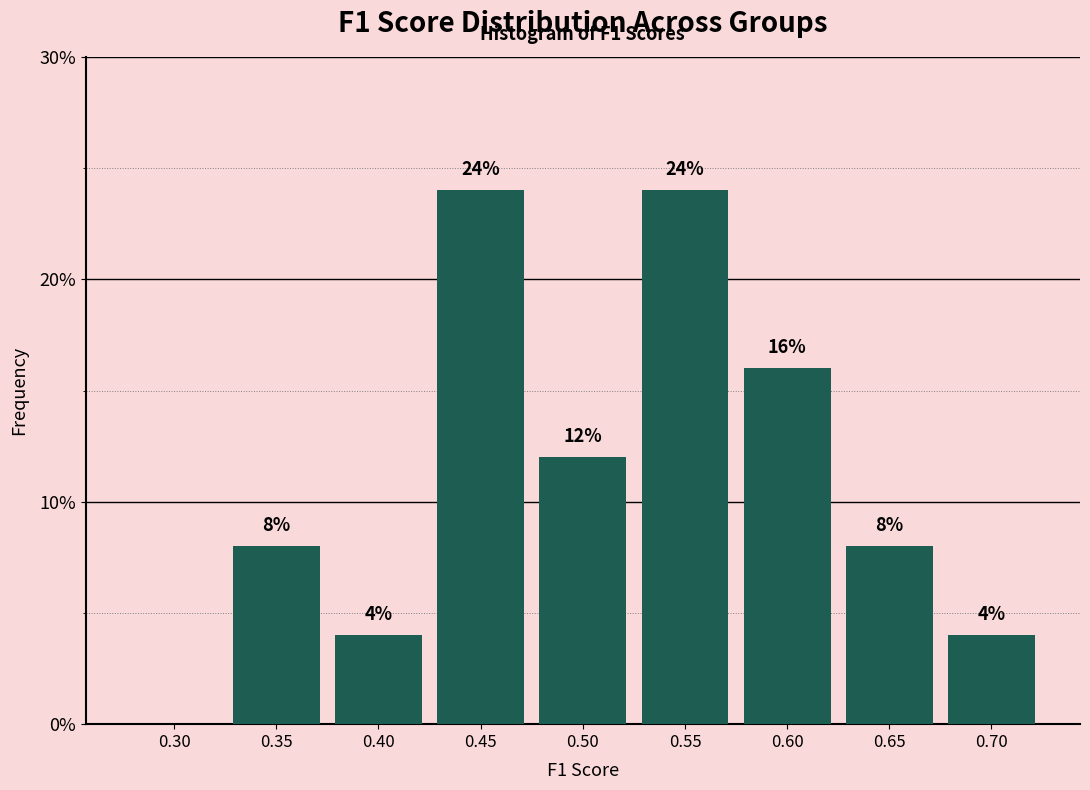

Reading left to right, extract all data points from this chart.

0.30=0	0.35=8	0.40=4	0.45=24	0.50=12	0.55=24	0.60=16	0.65=8	0.70=4